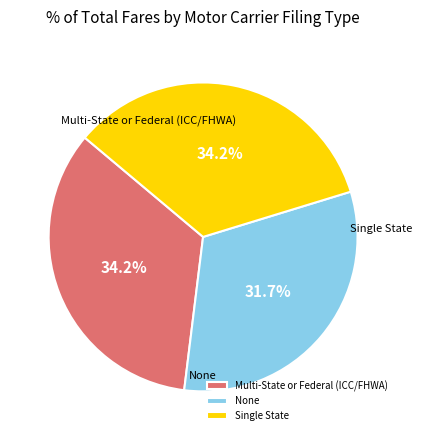

The Multi-State or Federal (ICC/FHWA) slice represents 46% of the pie. True or false?

False